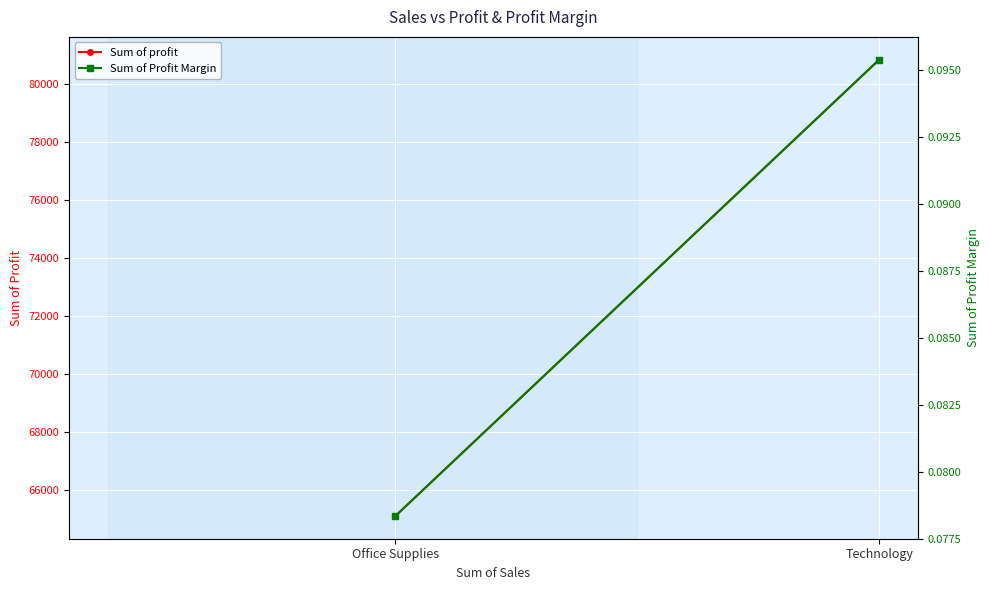

What is the lowest value of the Sum of Profit Margin series?

0.1